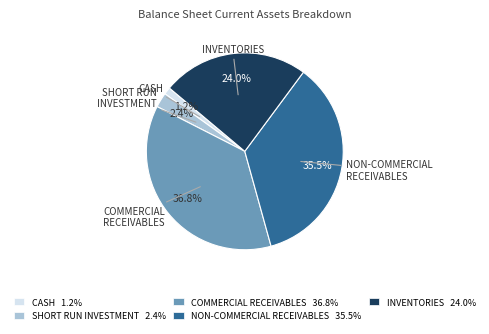

Is there any slice that represents more than half of the pie?

No